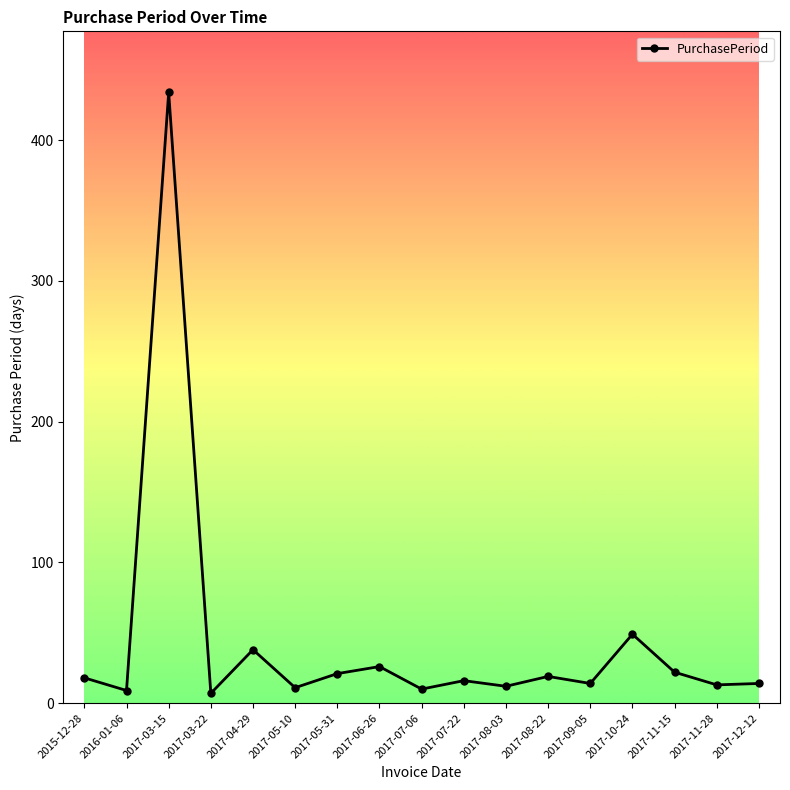

What is the maximum value shown in the chart?

434